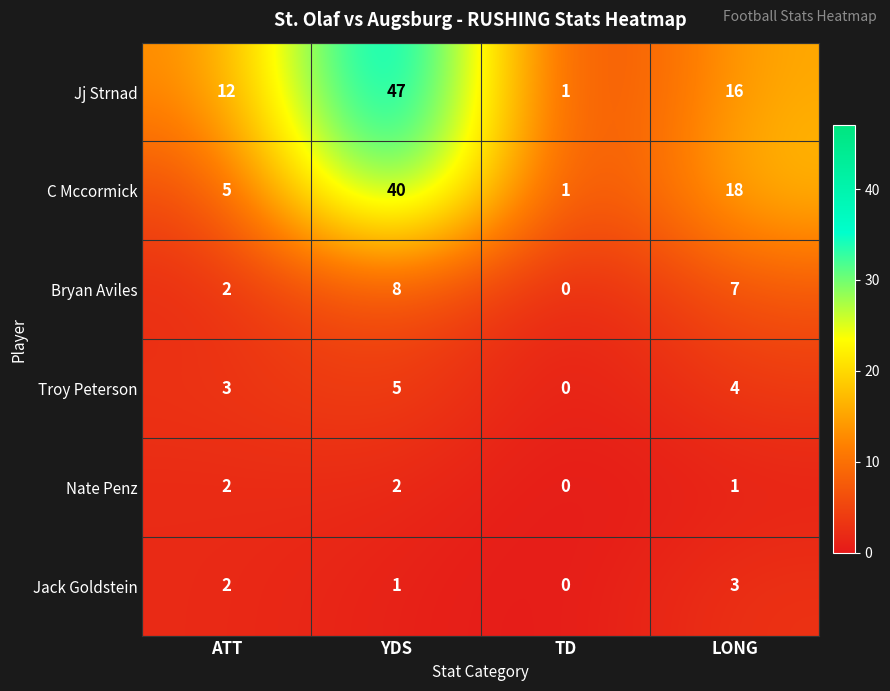

At which category is the sum across all series the highest?

YDS